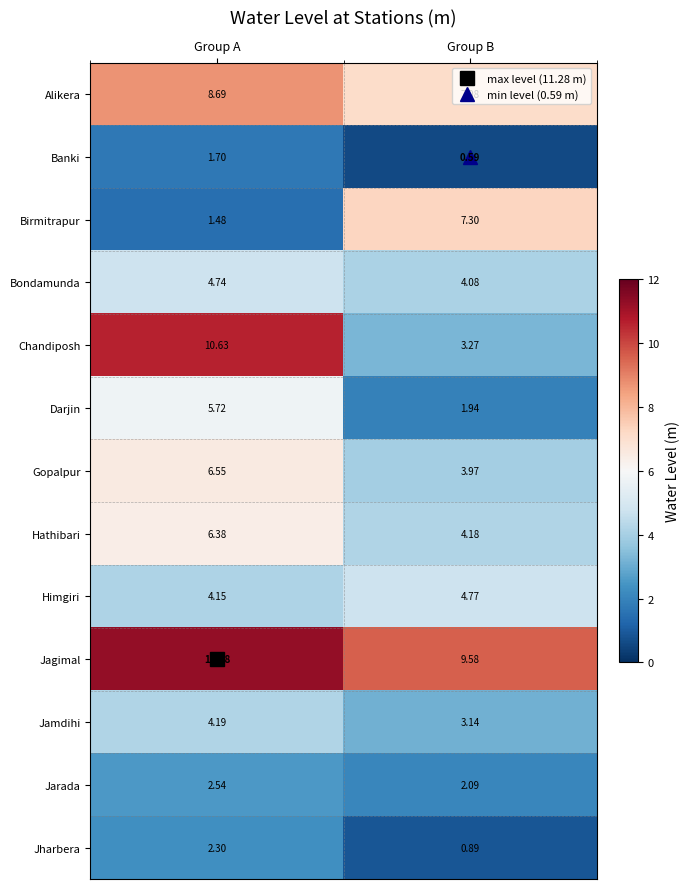

Which category has the highest value in the Jharbera series?

Group A